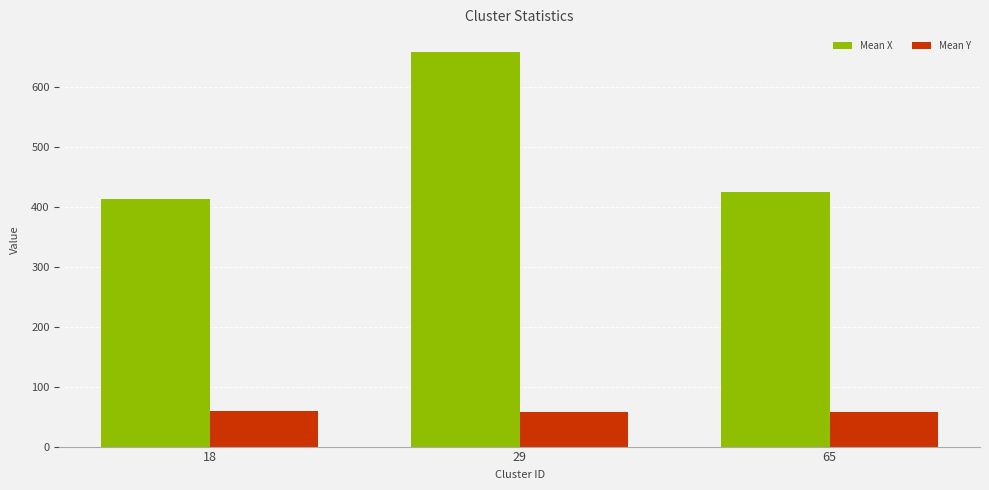

What is the difference between the maximum and minimum values in the Mean X series?

245.8